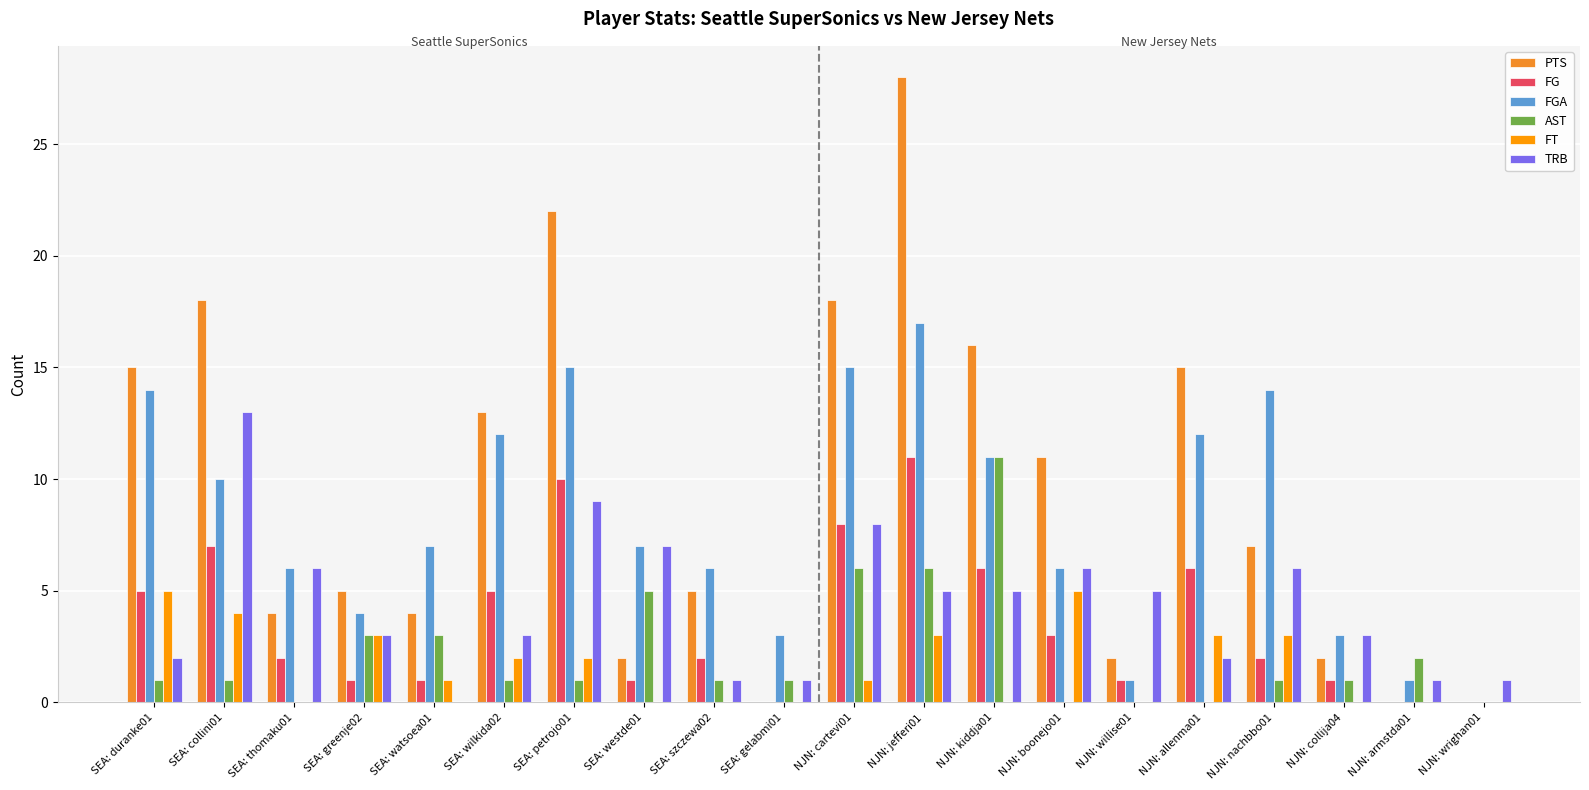

What is the highest value of the FGA series?

17